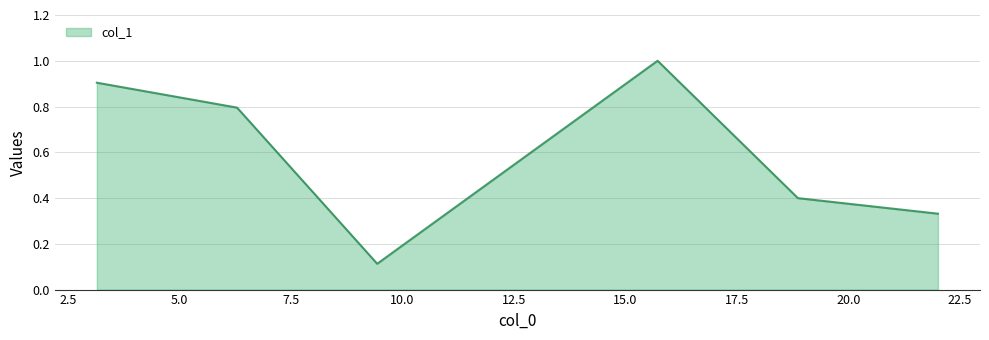

How many interior local peaks (higher than both neighbors) does the data have?

1